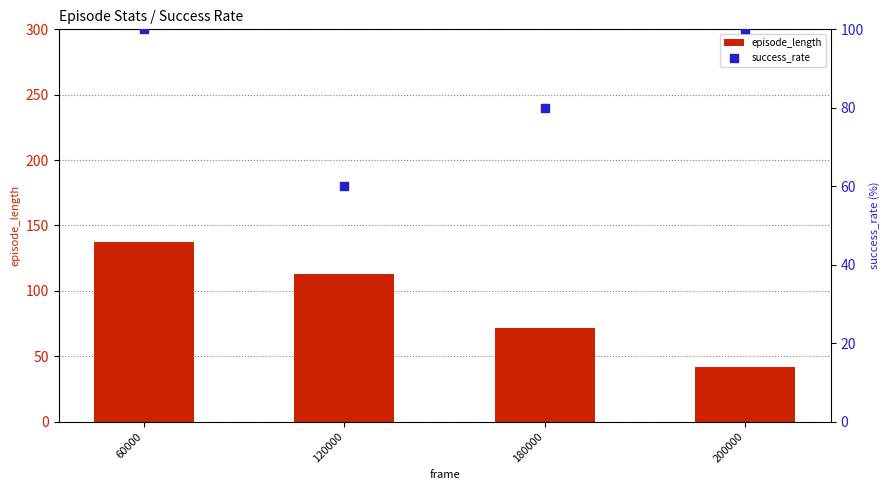

Is the value of success_rate at 200000 greater than the value of episode_length at 200000?

Yes